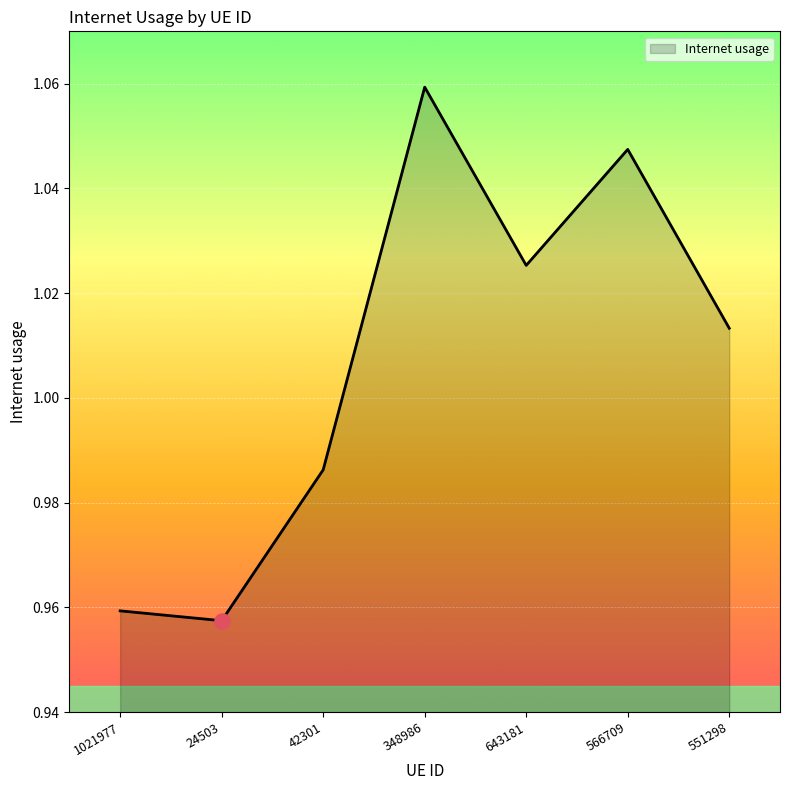

What is the change in value from 42301 to 348986?

+0.1